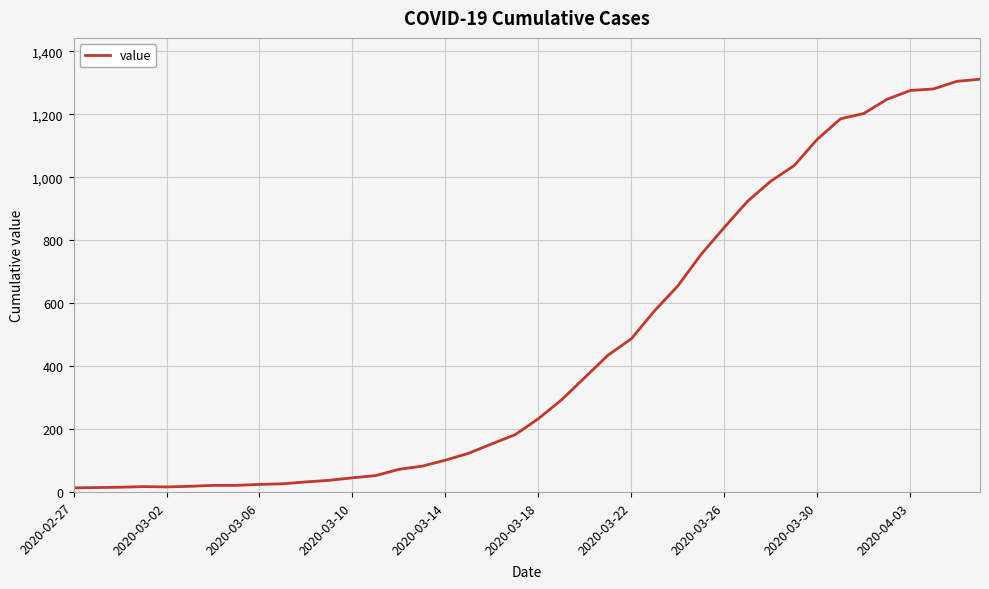

What is the difference between the maximum and minimum values?

1299